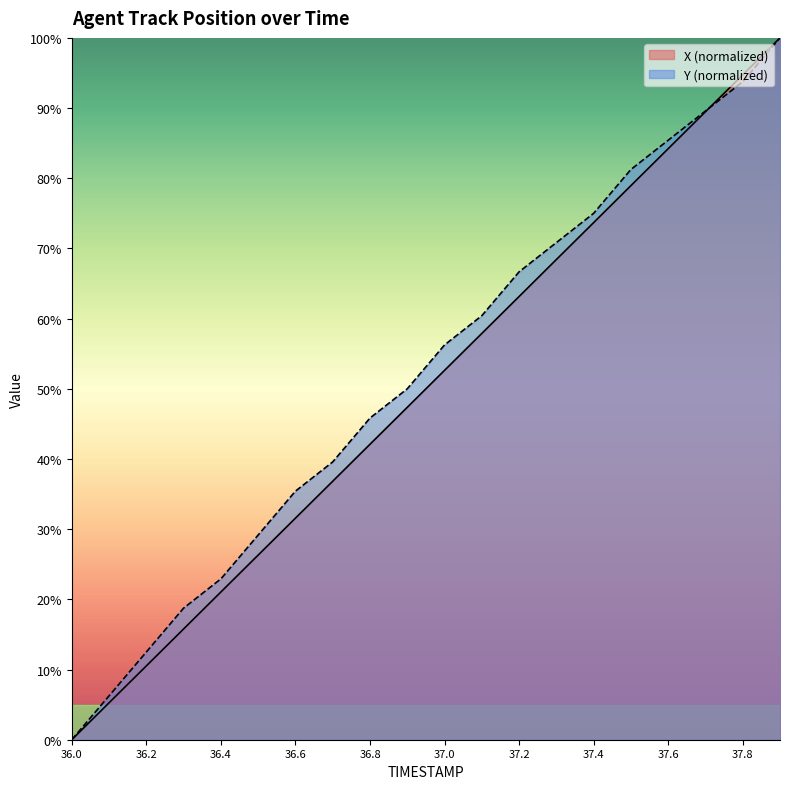

Which series has the largest total across all categories?

Y (normalized)